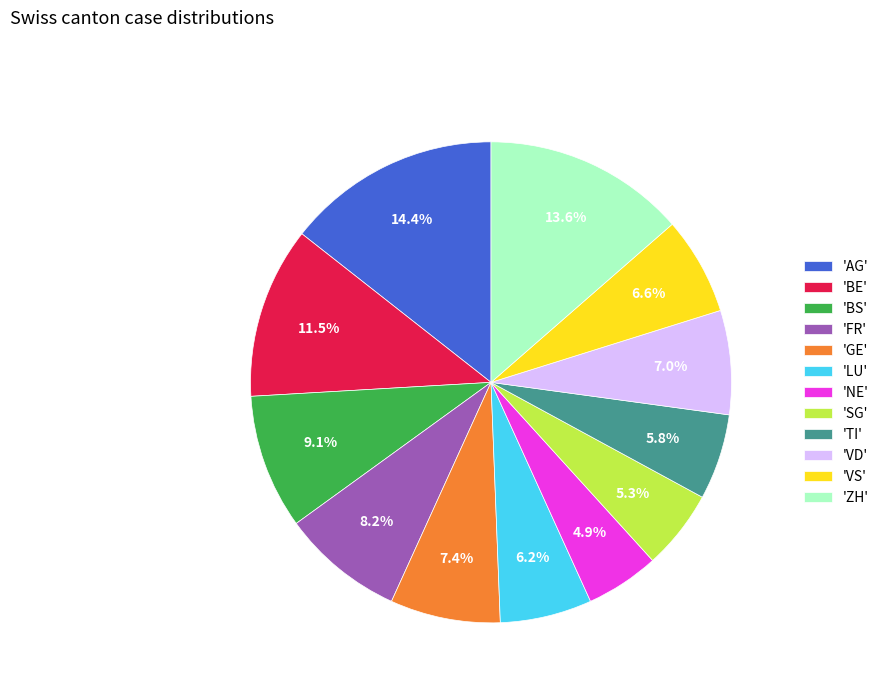

Does 'BE' account for over 50% of the chart?

No